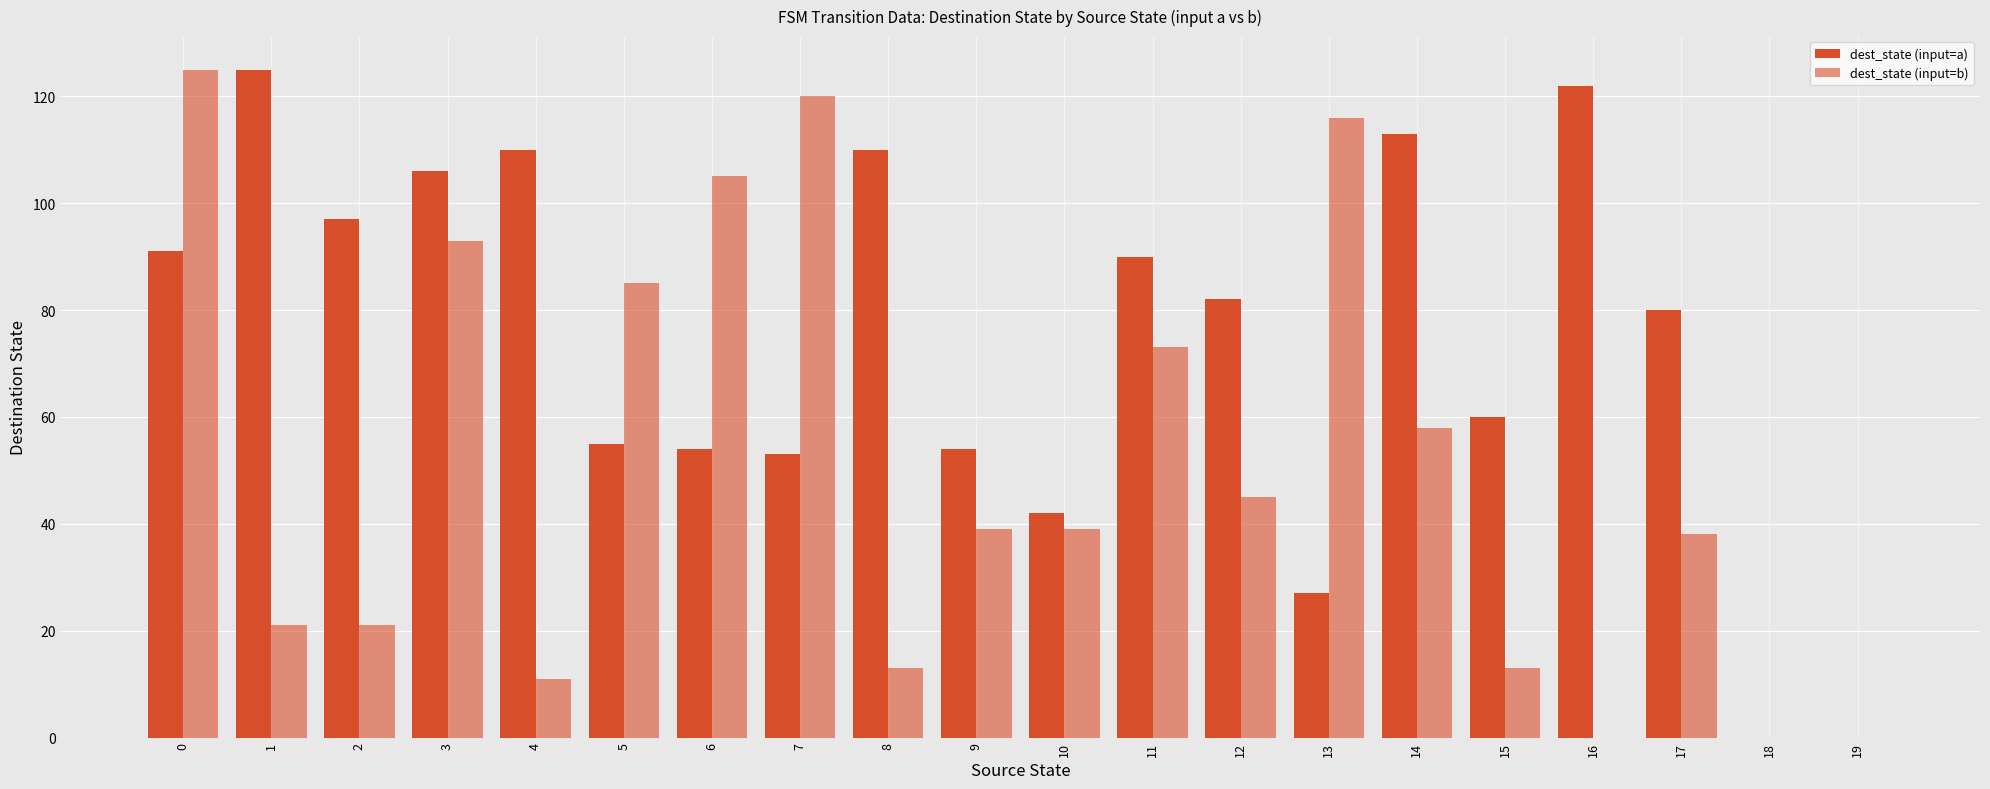

How many data points does each series have?

20